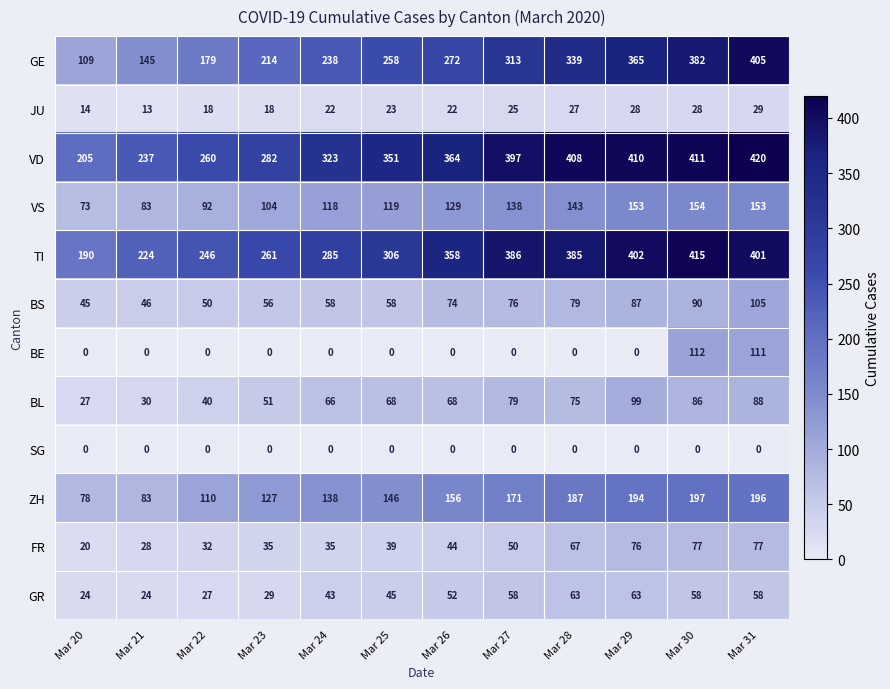

Which label corresponds to the largest value in the chart?

Mar 31